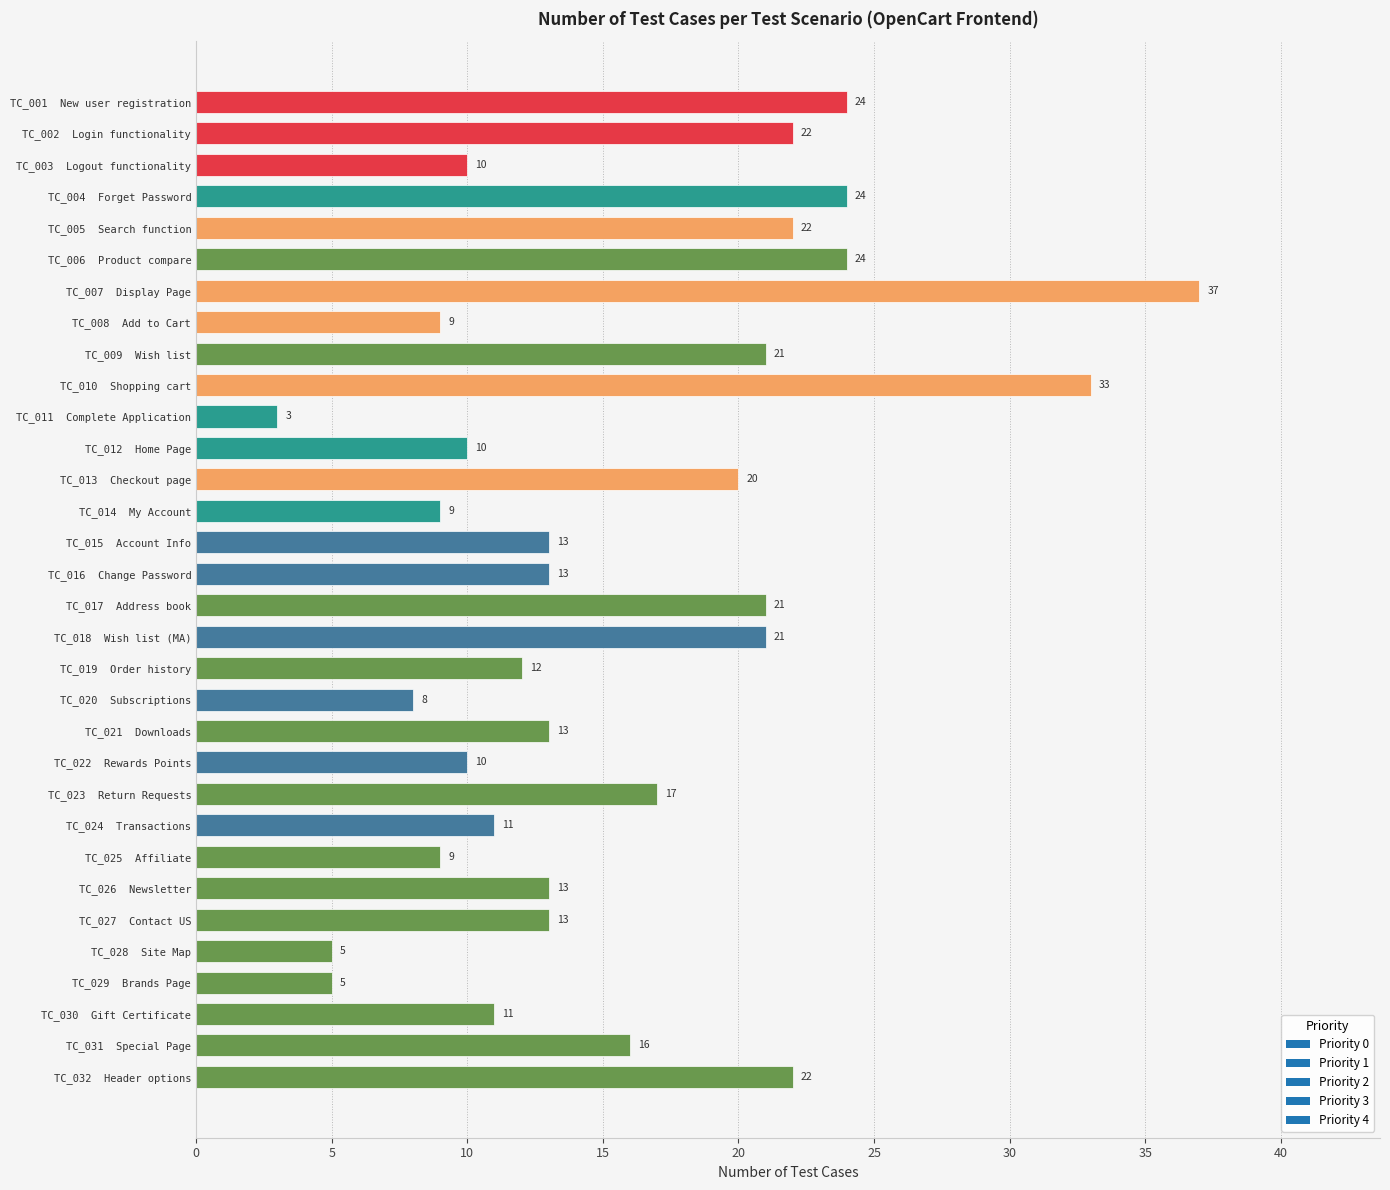

What is the sum of all values?

501